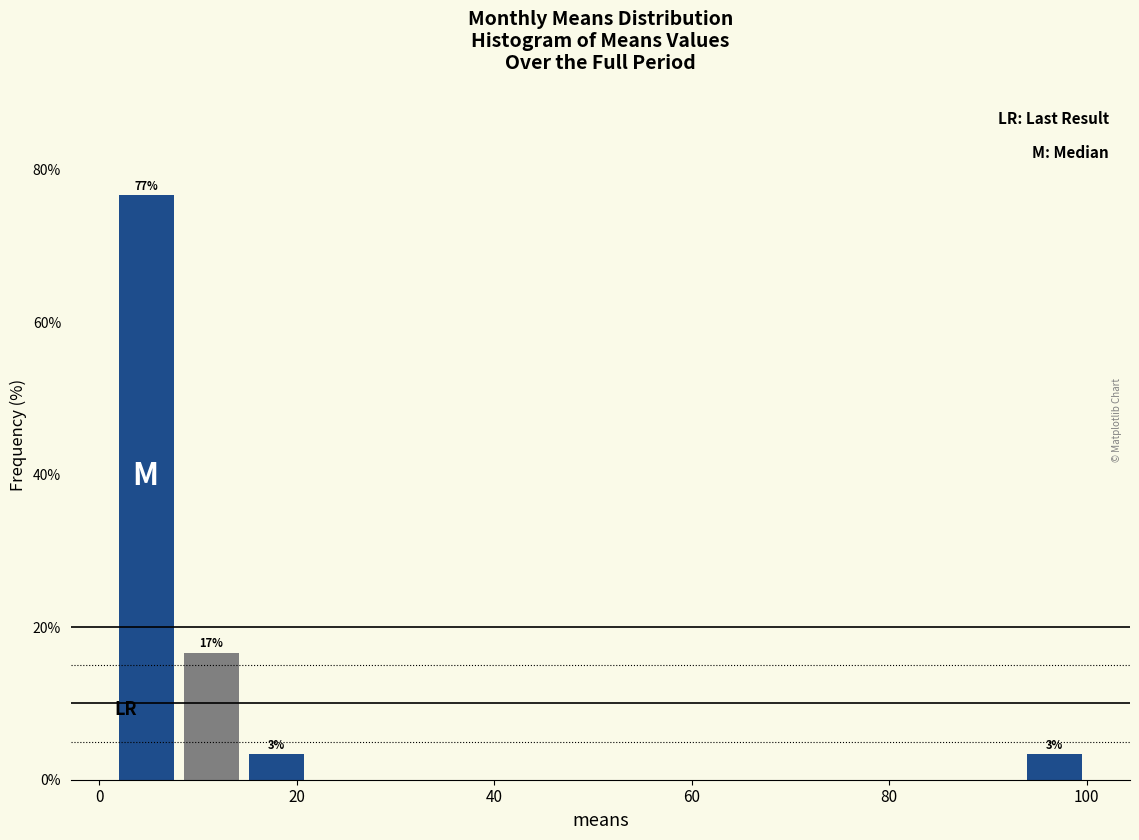

Around what value on the x-axis is the tallest bar? Give the approximate position of its centre, as read against the axis.

4